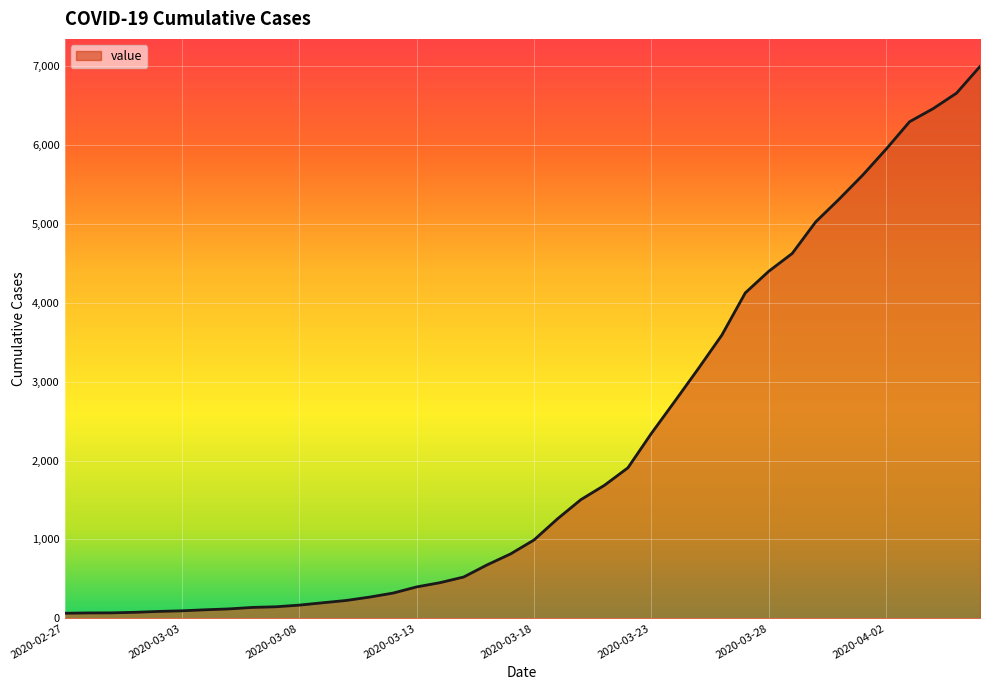

What is the maximum value shown in the chart?

6995